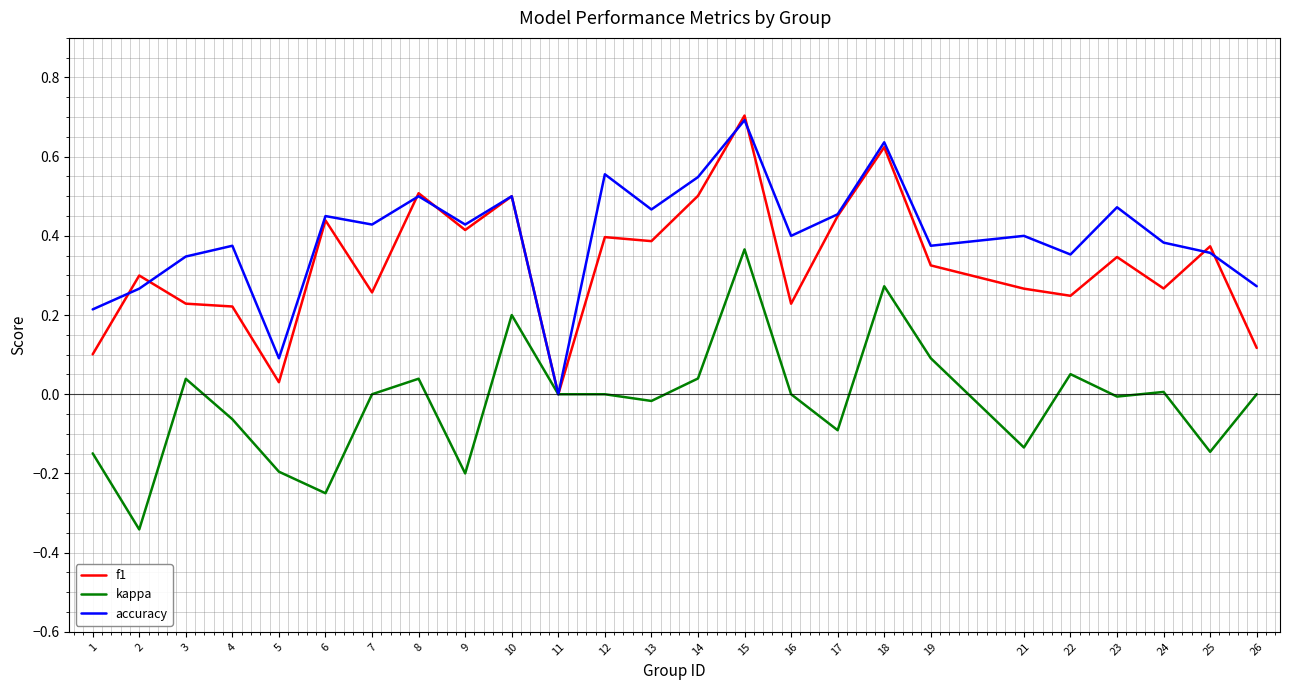

Which label corresponds to the largest value in the chart?

15